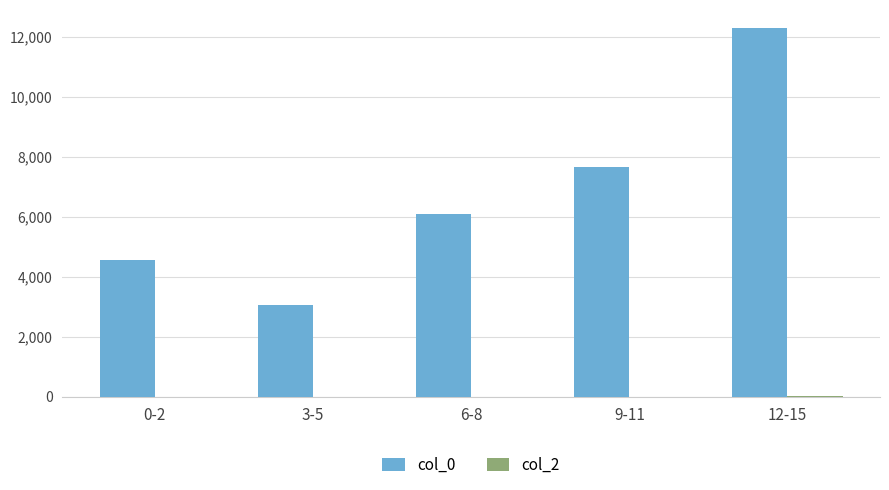

The value of col_0 at 9-11 is 13147.7. True or false?

False